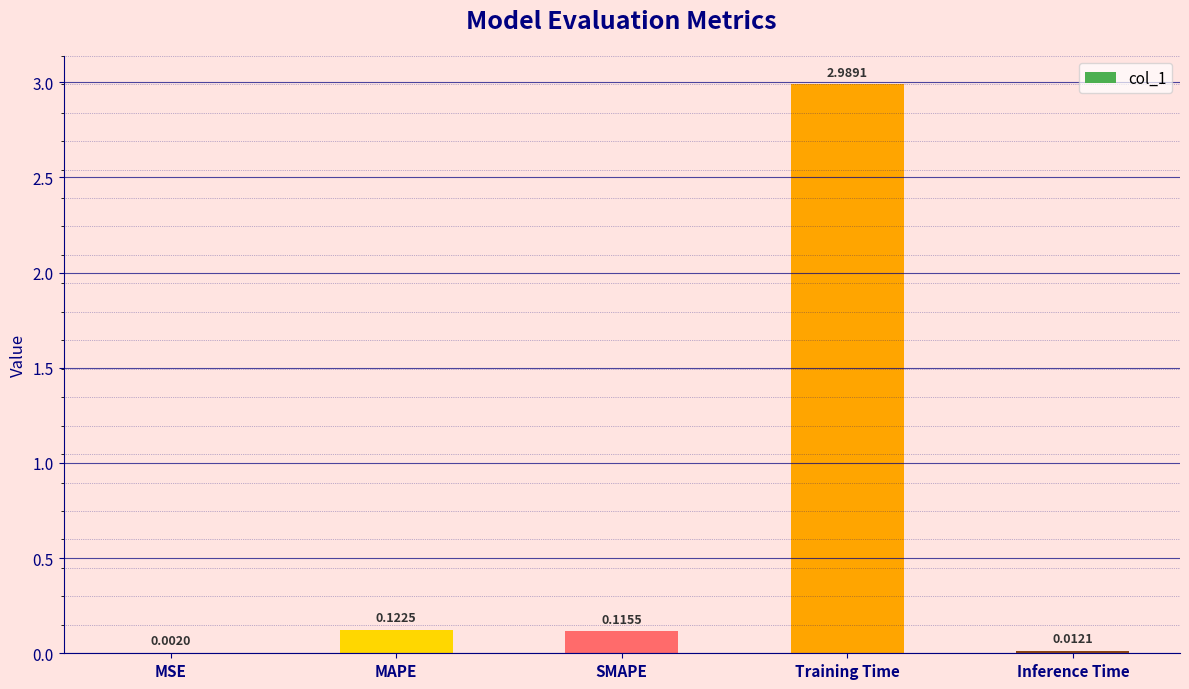

Between MAPE and Training Time, which is larger?

Training Time